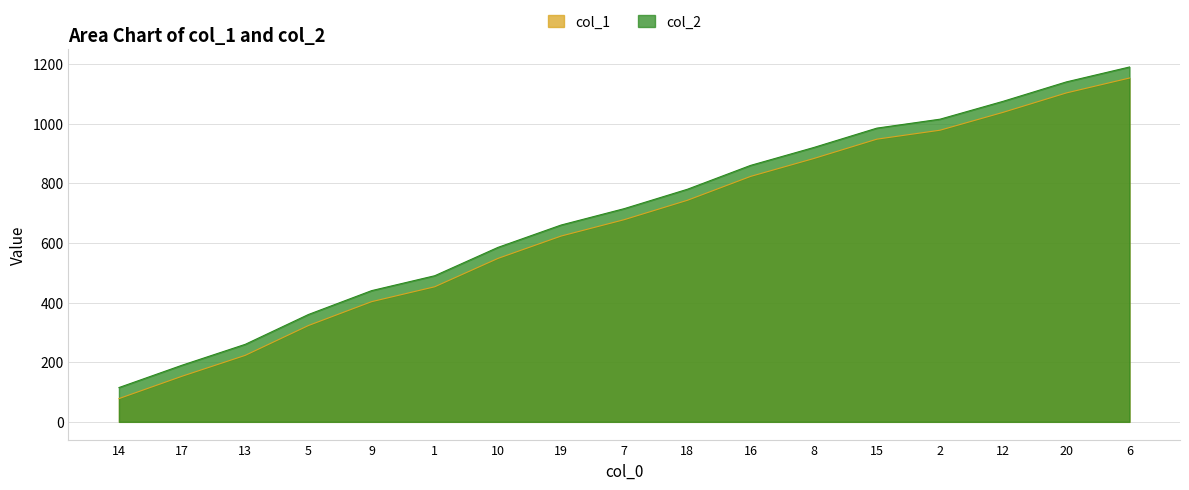

List the series in order of their overall mean, highest first.

col_2, col_1